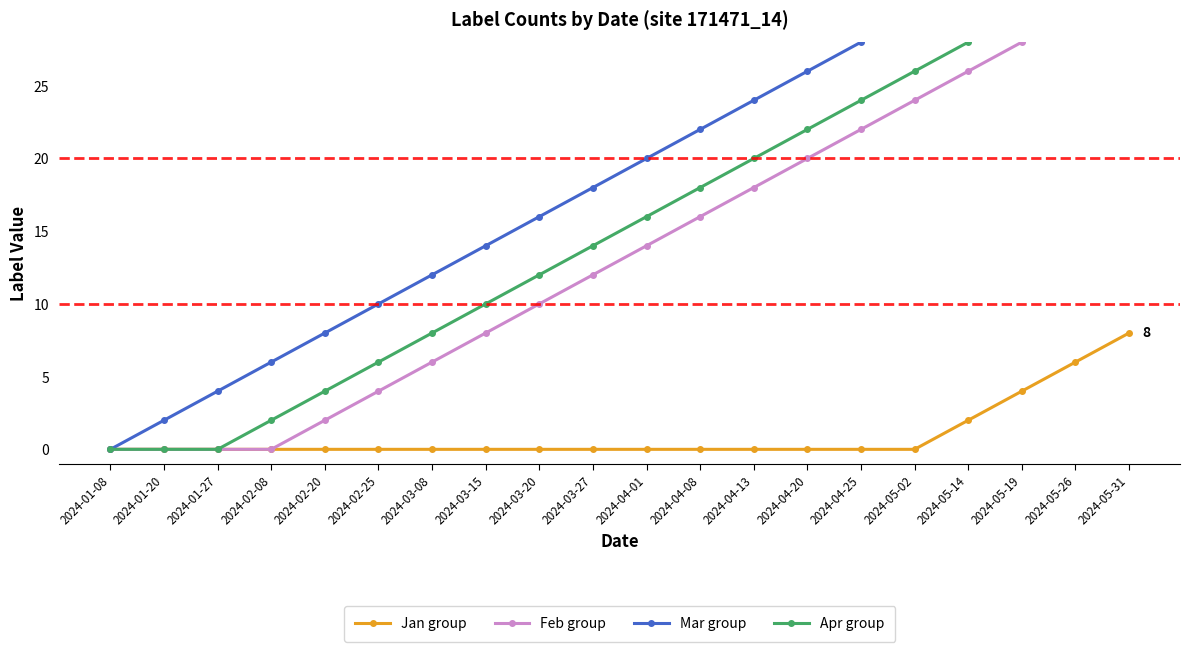

True or false: Apr group and Feb group cross at least once.

False